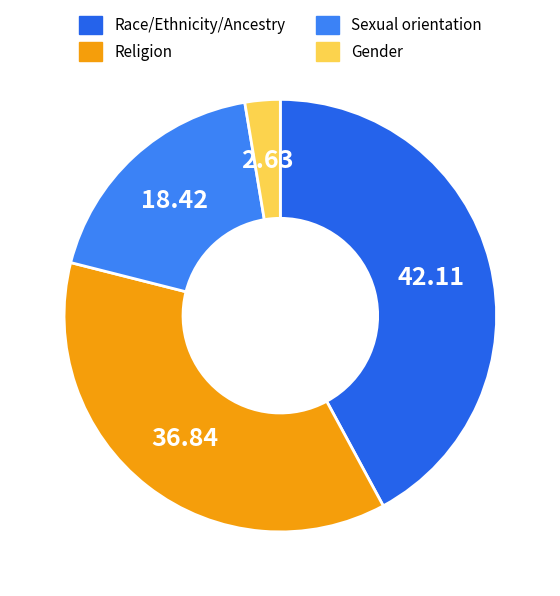

To the nearest percent, what portion does Race/Ethnicity/Ancestry represent?

42%